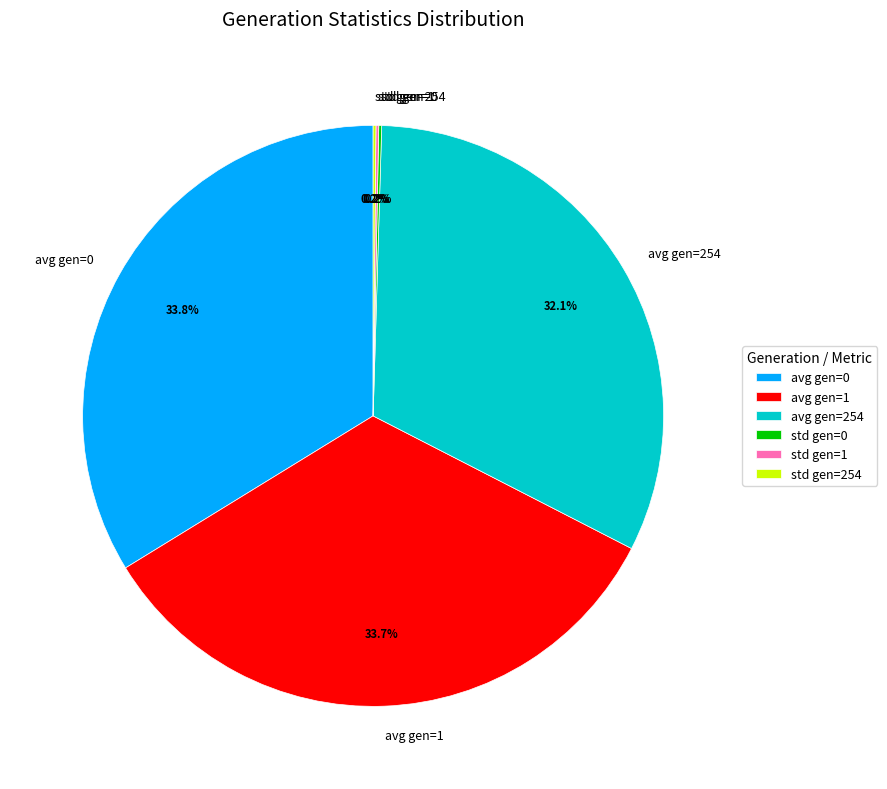

Is avg gen=254 the majority of the pie?

No